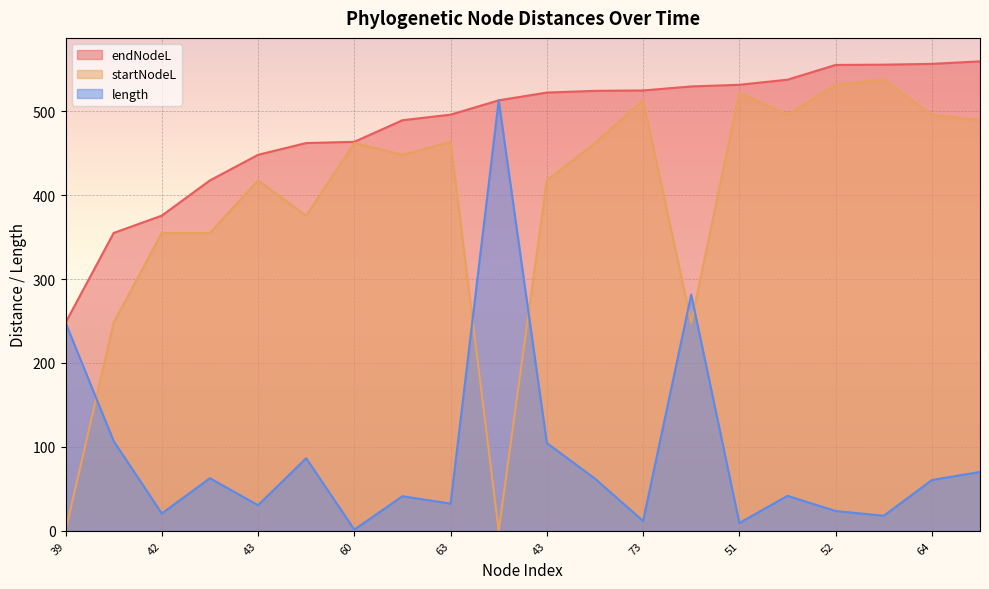

What are all the series names shown in the legend?

endNodeL, startNodeL, length